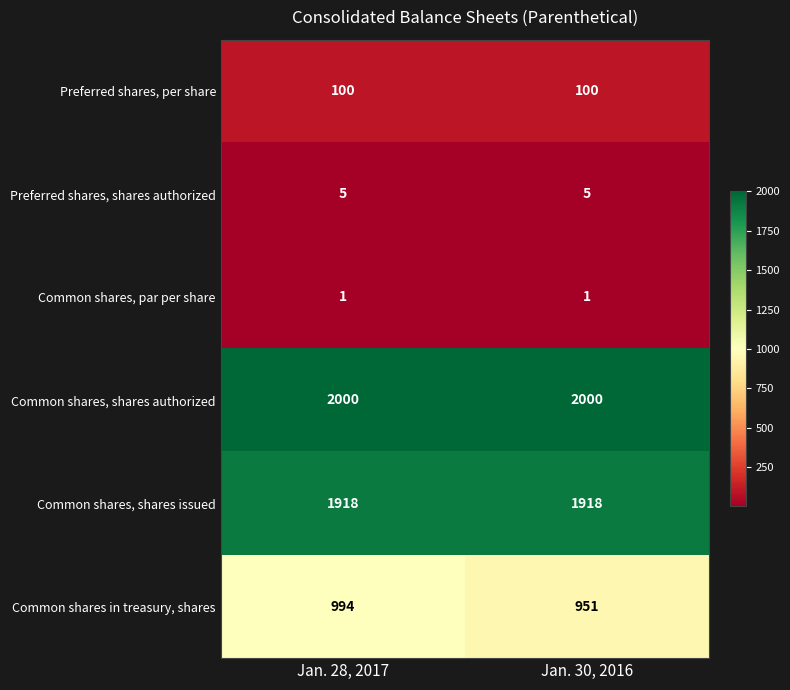

The value of Common shares, par per share at Jan. 28, 2017 is 2. True or false?

False